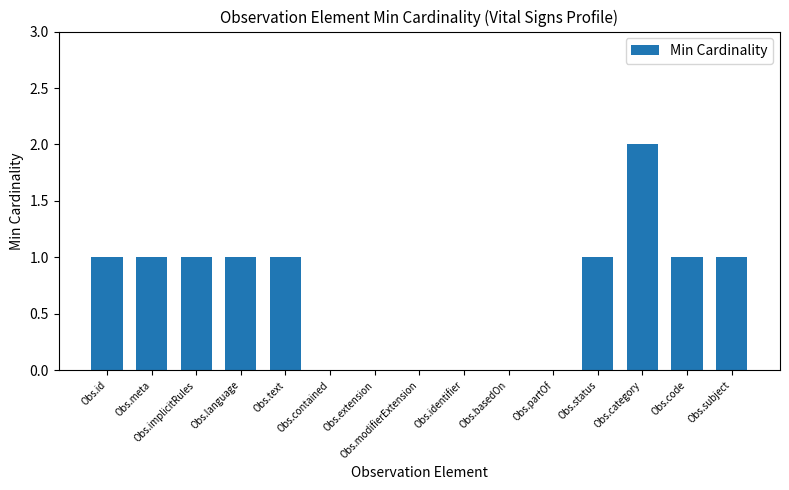

Count the number of data series in this chart.

1